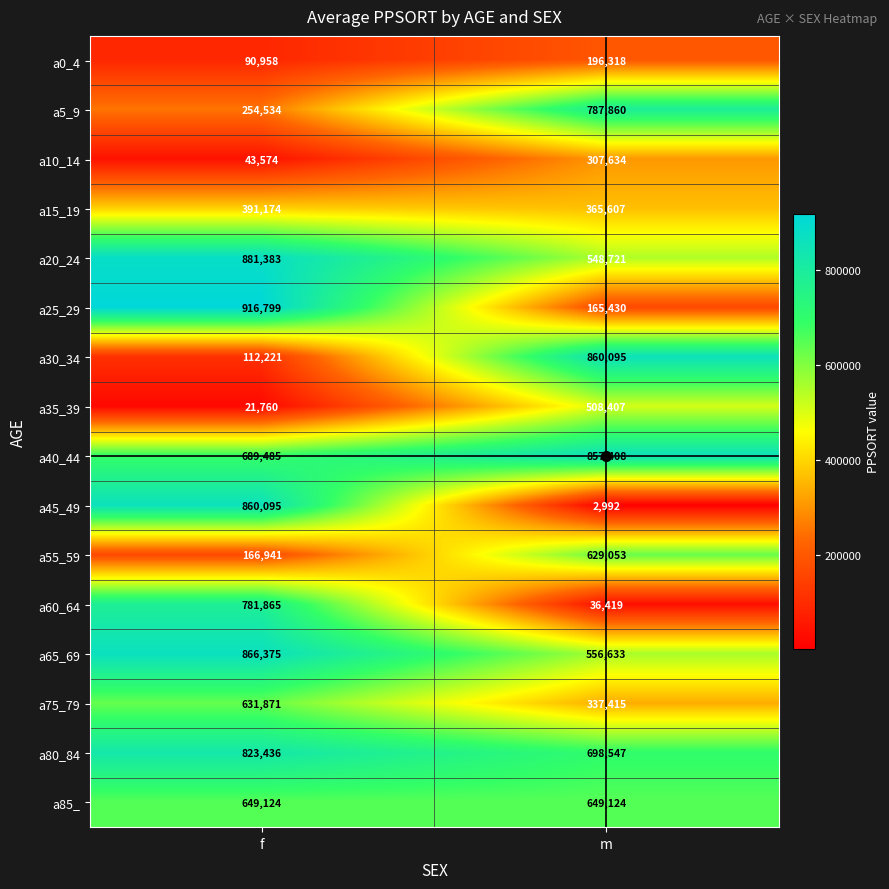

Which label corresponds to the largest value in the chart?

f